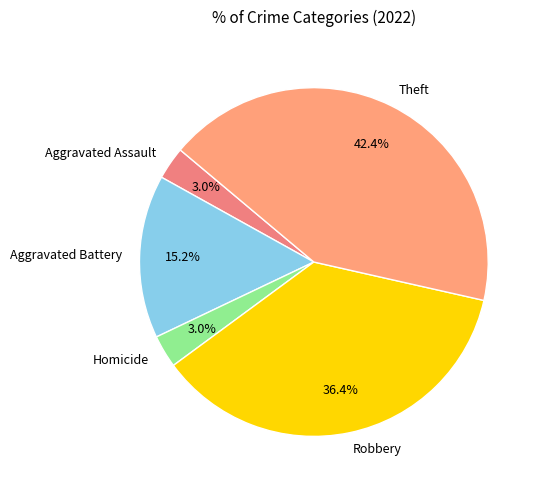

How many segments does this pie chart have?

5